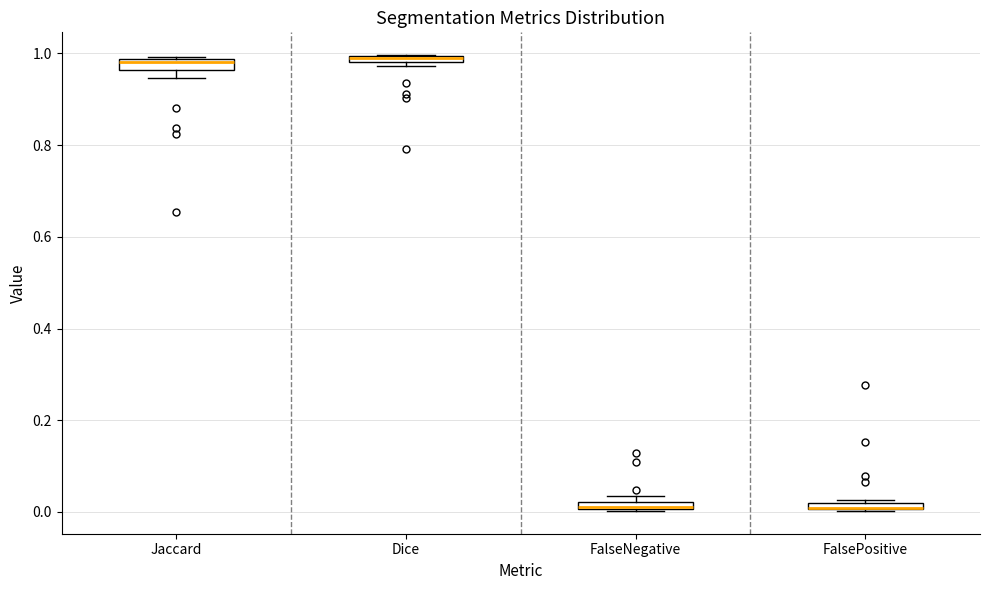

Where is the lower edge of the box for Jaccard on the y-axis? The values are not printed on the chart, so give them approximately, as read against the axis.

0.96